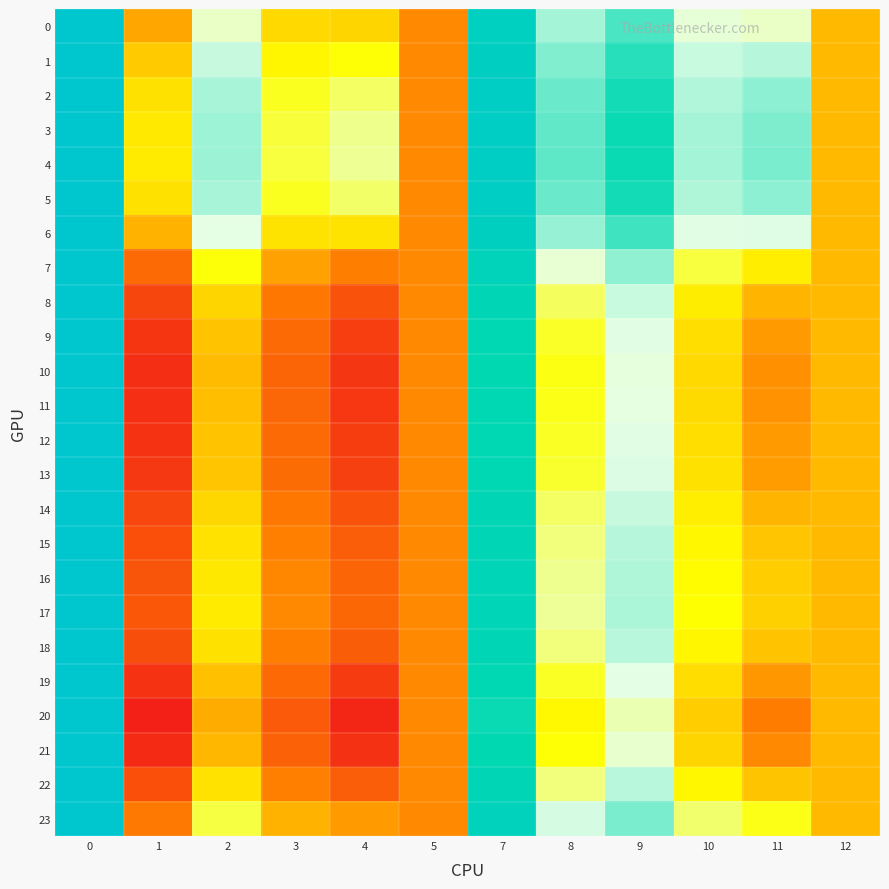

Which series has the largest total across all categories?

4